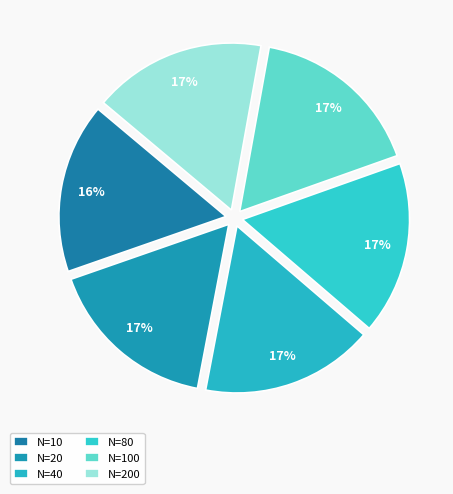

How many slices are in this pie chart?

6